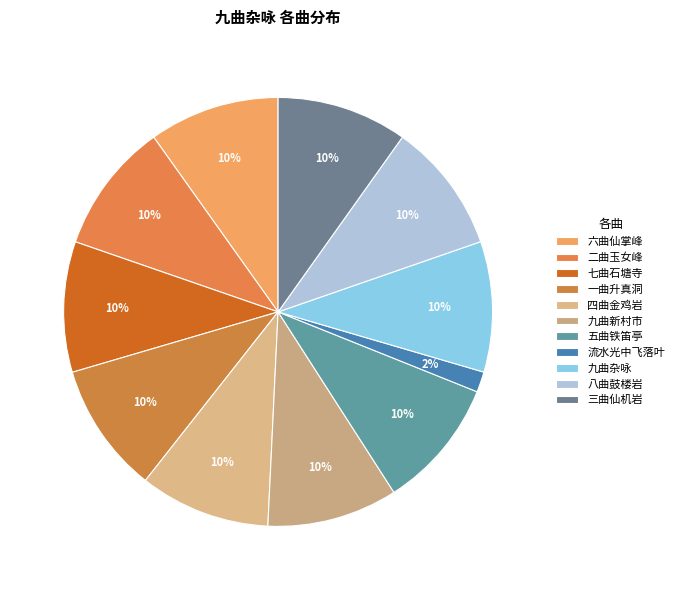

Which slice is the largest?

四曲金鸡岩